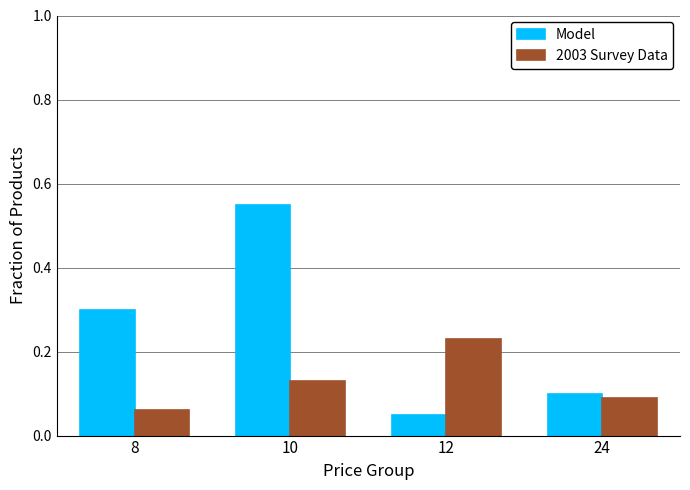

Which series changed the most between 10 and 12?

Model